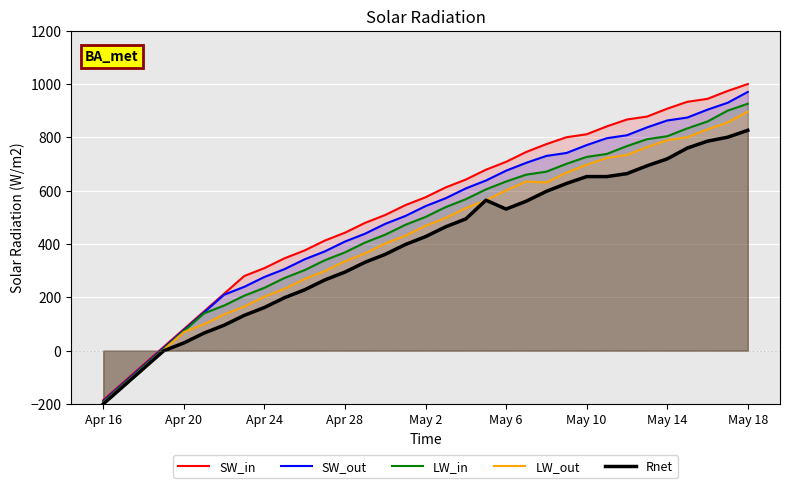

At how many categories does at least one series exceed 915?

4